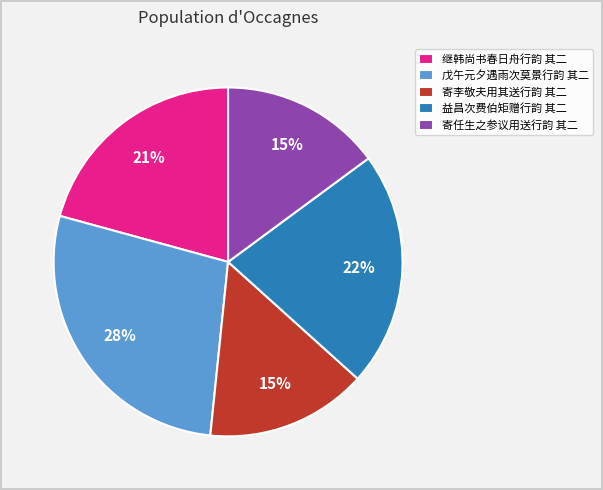

To the nearest percent, what percentage of the pie is 戊午元夕遇雨次莫景行韵 其二?

28%